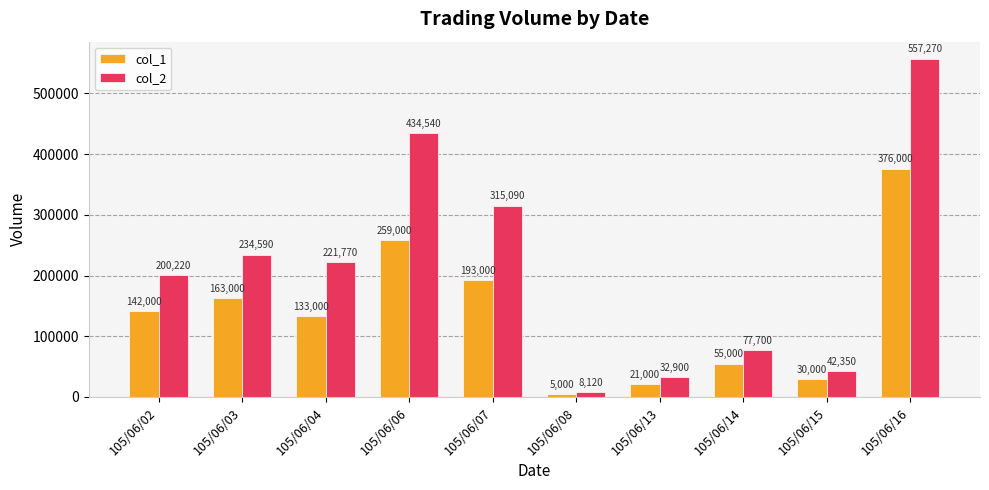

Is the value of col_1 at 105/06/14 greater than the value of col_2 at 105/06/16?

No